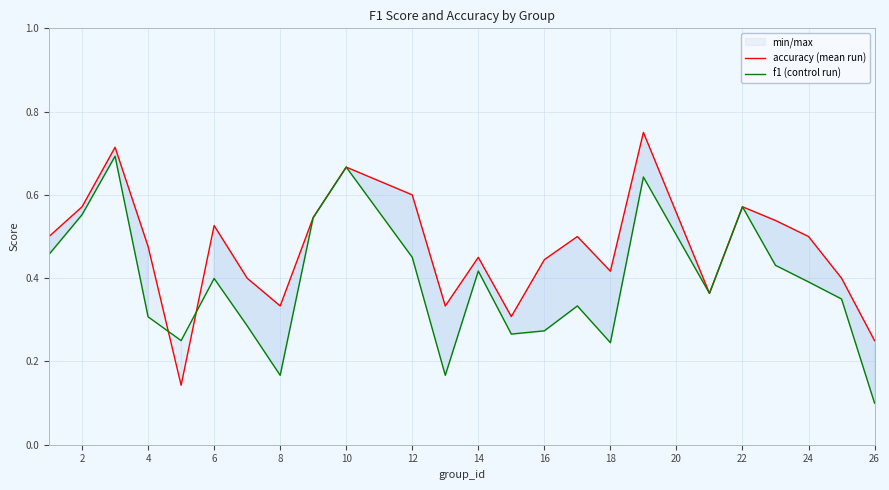

In accuracy (mean run), how many points are higher than both neighbors (excluding endpoints)?

7